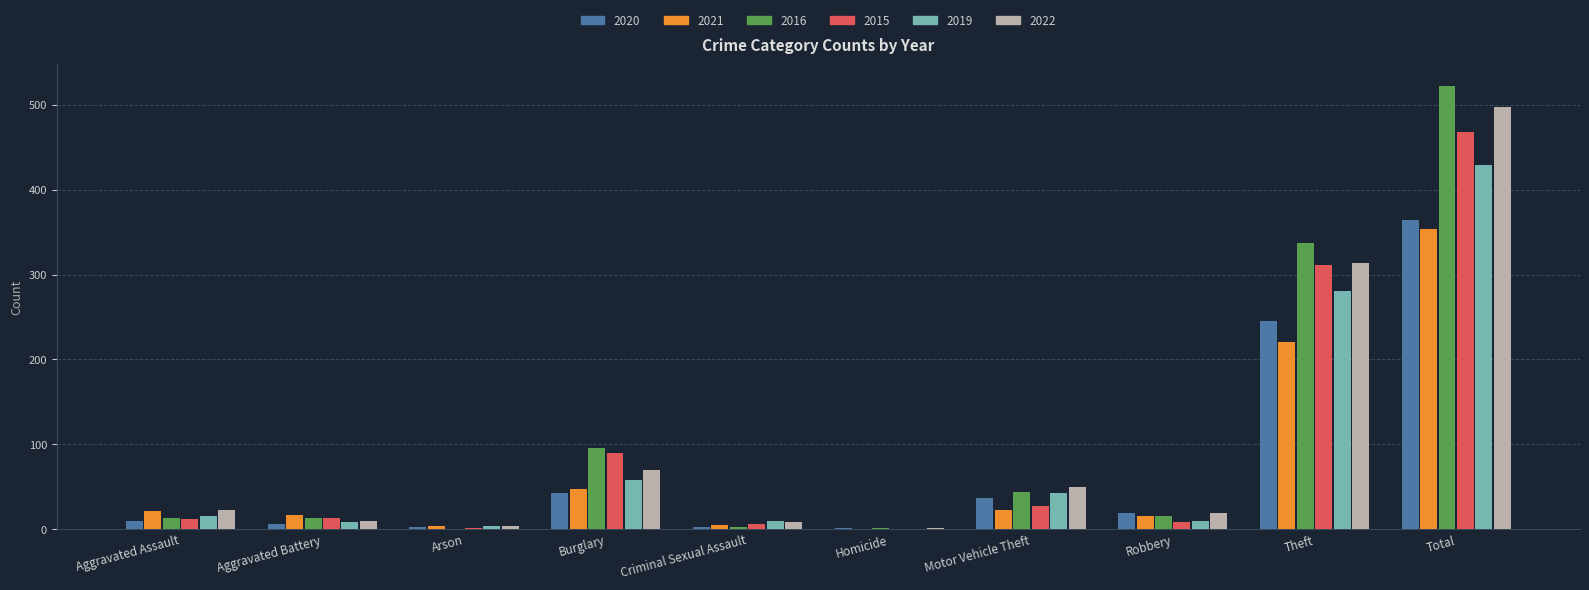

What is the total value across all series at Arson?

16